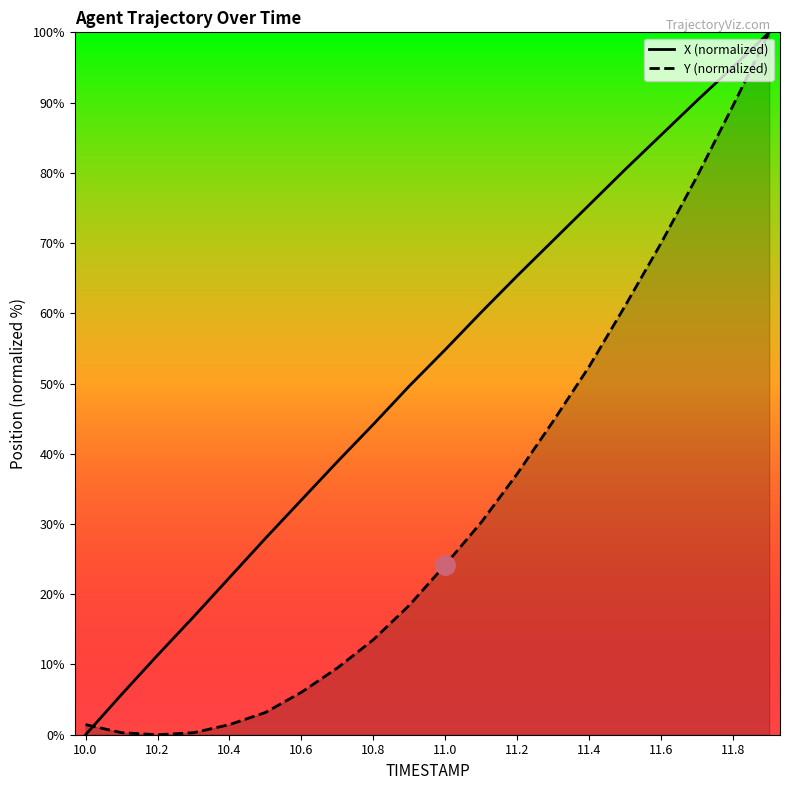

True or false: X (normalized) and Y (normalized) cross at least once.

True